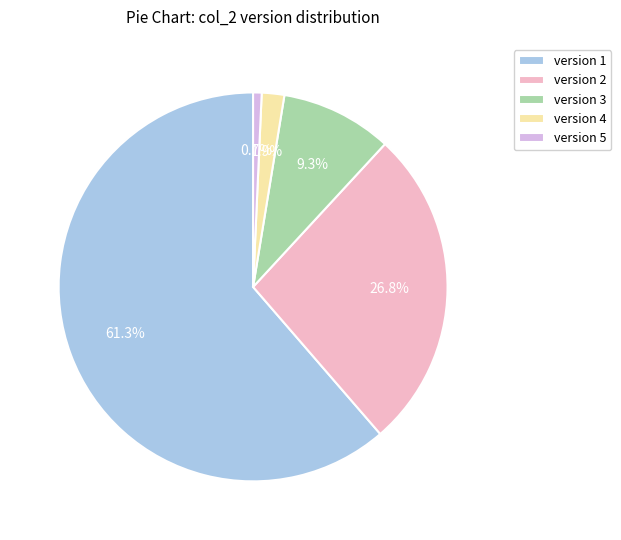

Which category accounts for the majority?

version 1